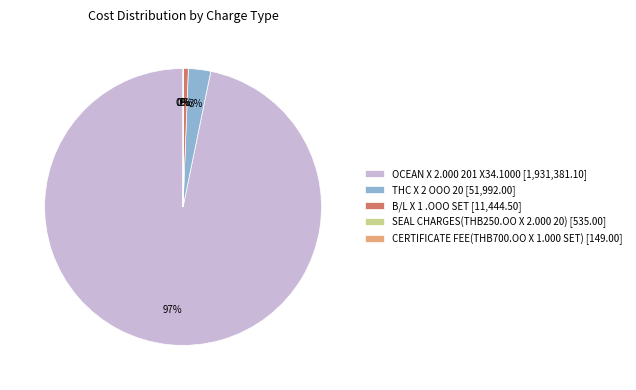

To the nearest percent, what is the difference between the THC X 2 OOO 20 and B/L X 1 .OOO SET slice percentages?

2%